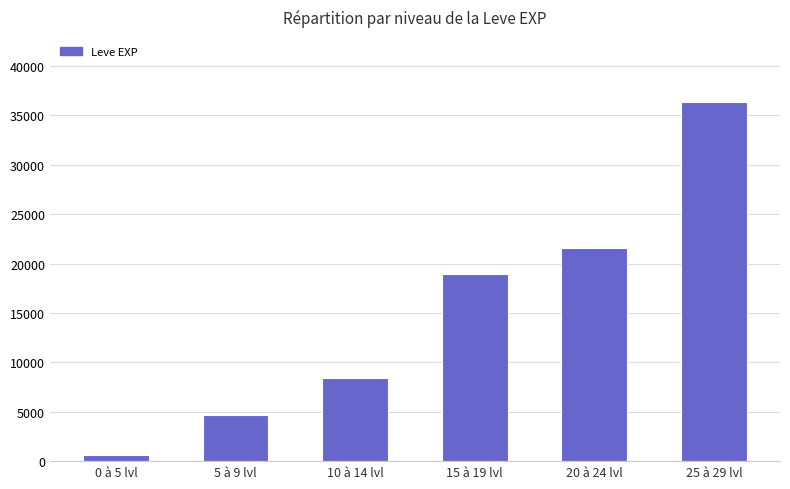

Rank the categories by value from highest to lowest.

25 à 29 lvl, 20 à 24 lvl, 15 à 19 lvl, 10 à 14 lvl, 5 à 9 lvl, 0 à 5 lvl